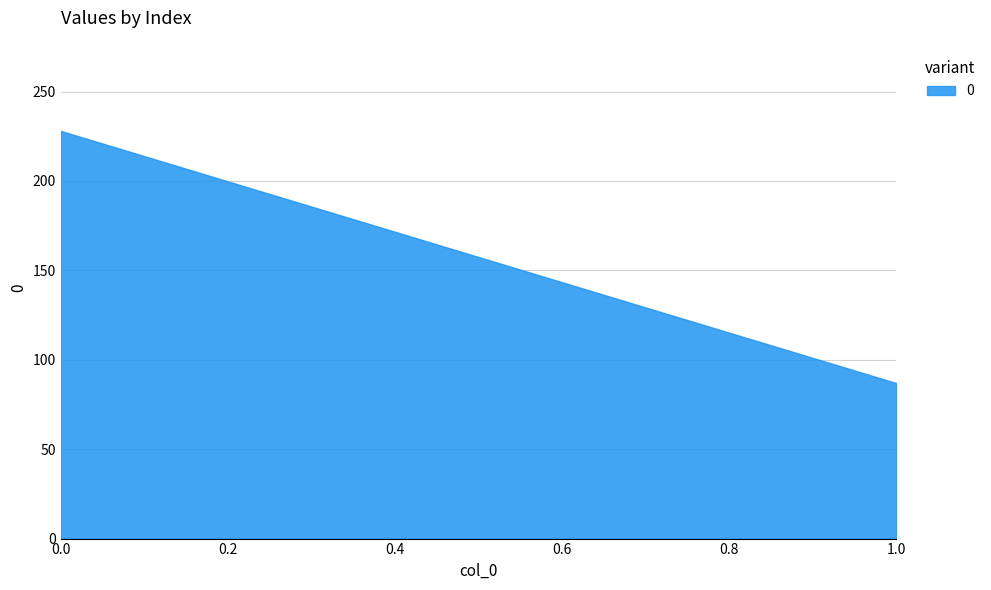

How many values are below 228?

1